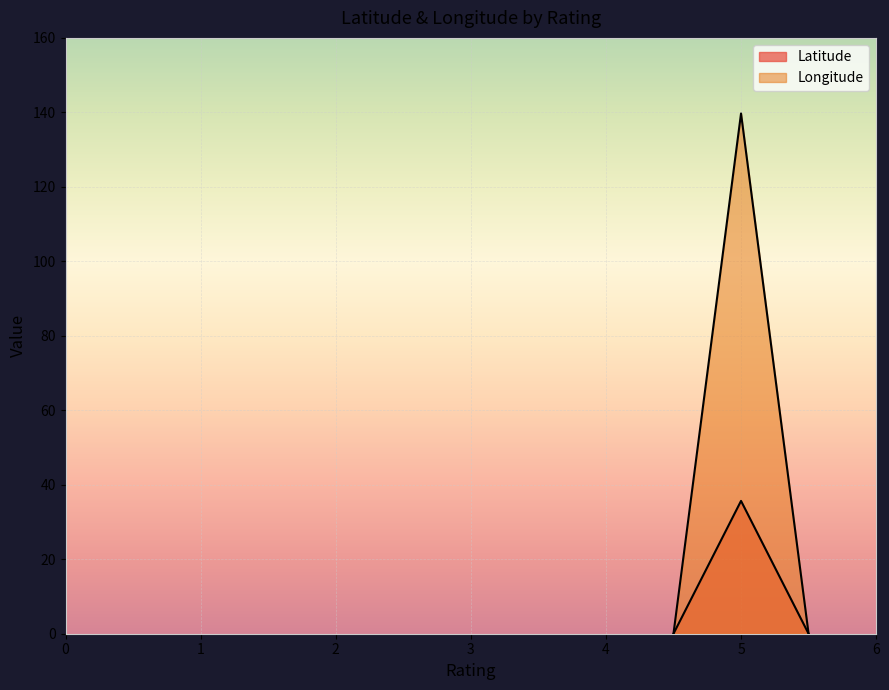

How many categories are shown in the chart?

3